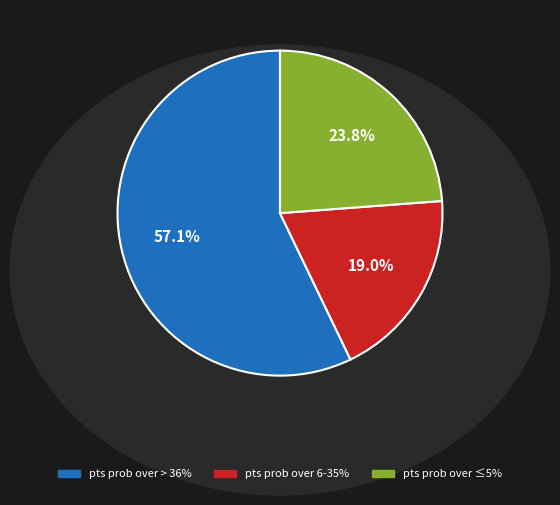

Is there any slice that represents more than half of the pie?

Yes